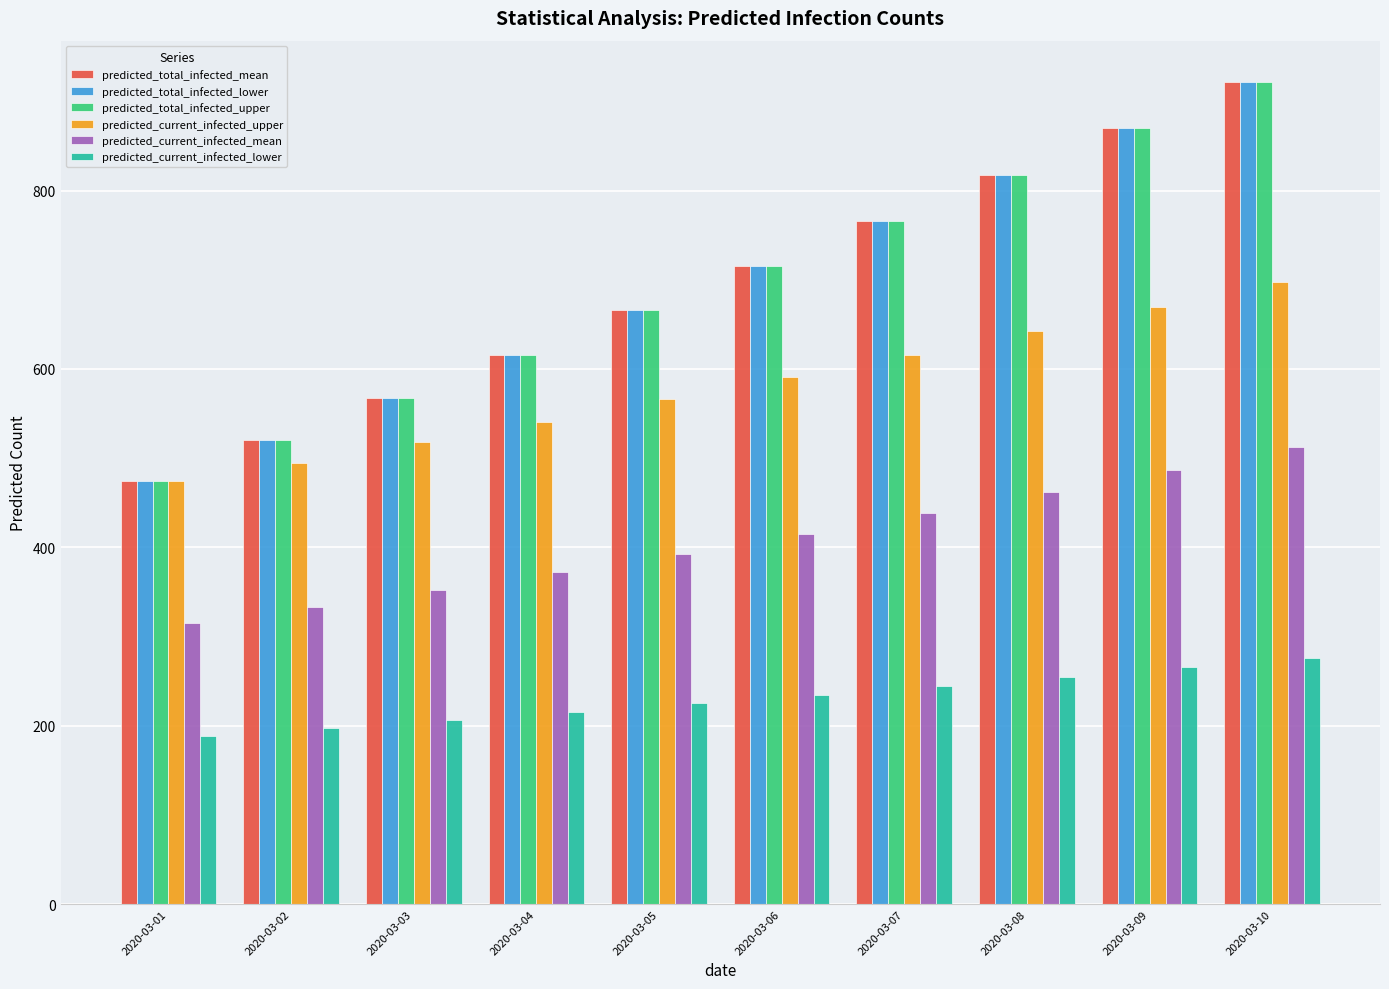

At how many categories does at least one series exceed 428?

10